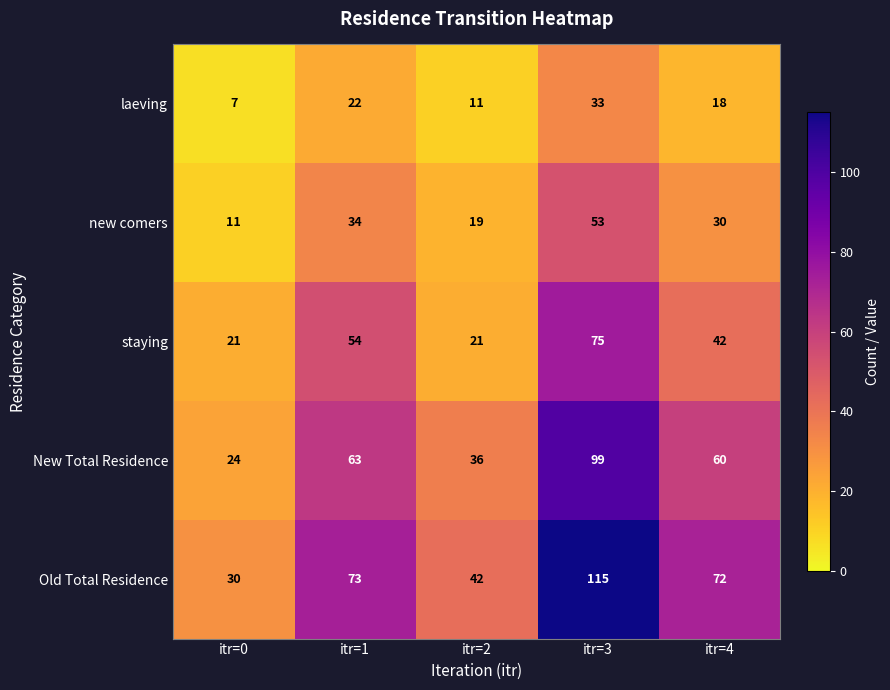

Which series has the largest total across all categories?

Old Total Residence